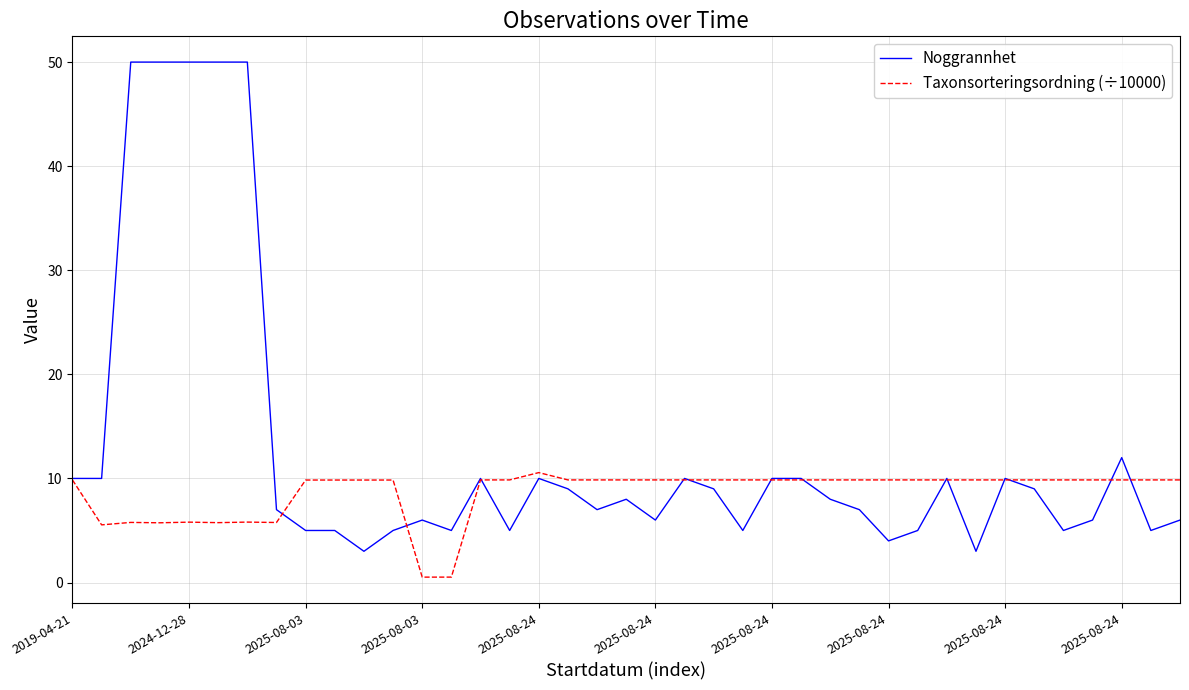

How many values in the Taxonsorteringsordning (÷10000) series exceed 9?

30